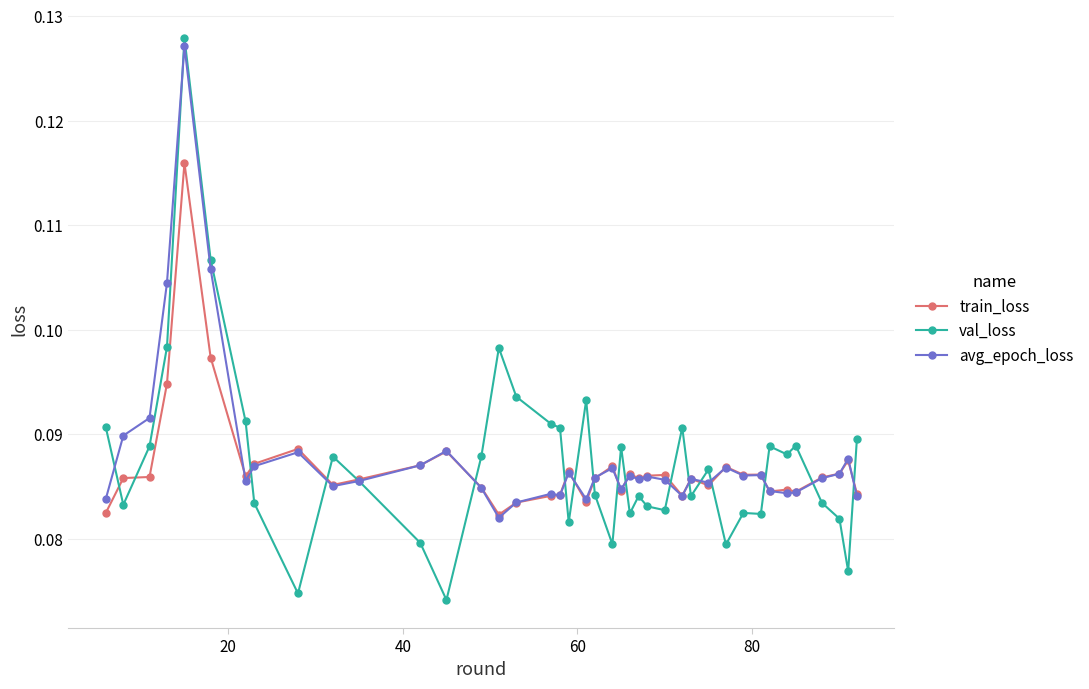

In train_loss, how many points are lower than both neighbors (excluding endpoints)?

11